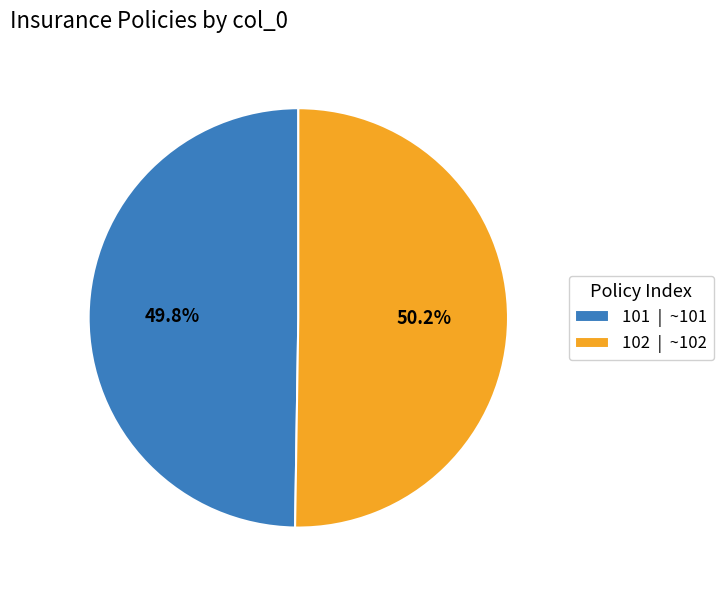

What percentage is NOT represented by 101?

50.2%